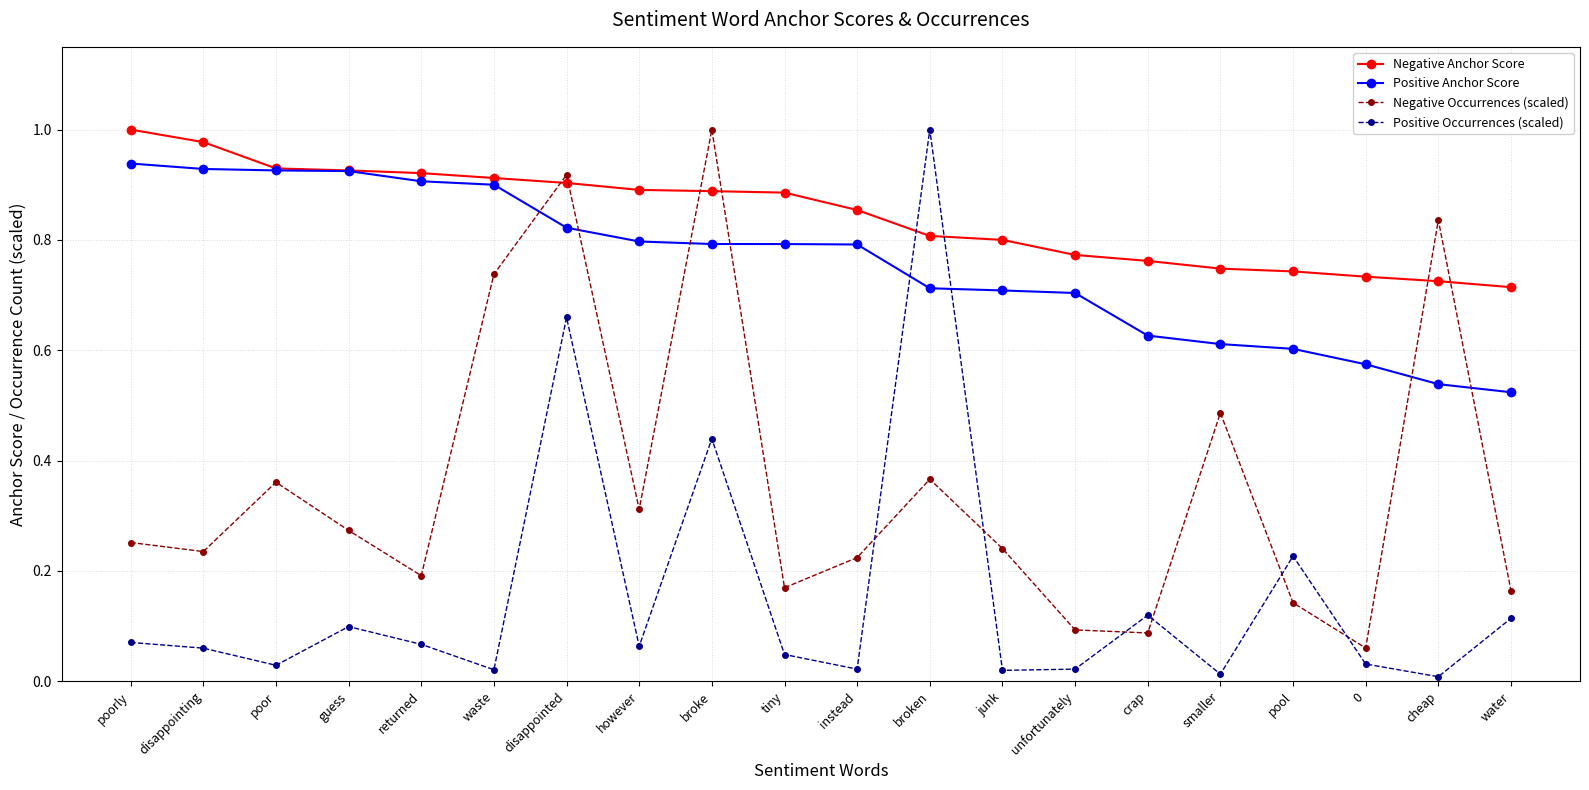

What are all the series names shown in the legend?

Negative Anchor Score, Positive Anchor Score, Negative Occurrences (scaled), Positive Occurrences (scaled)